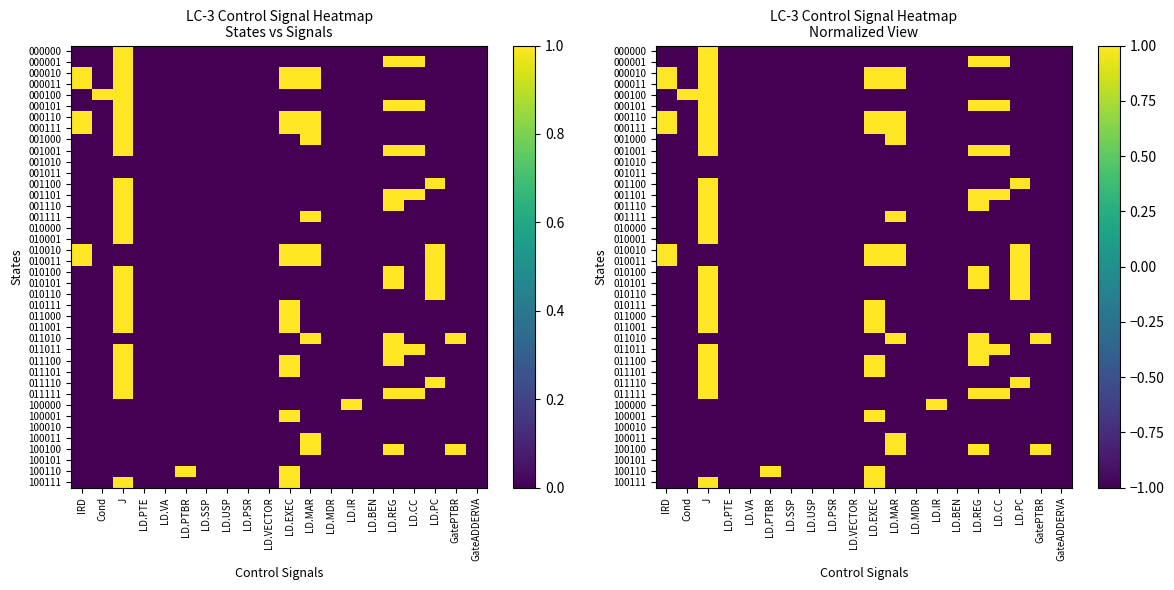

How many values in 010100 are above zero?

3